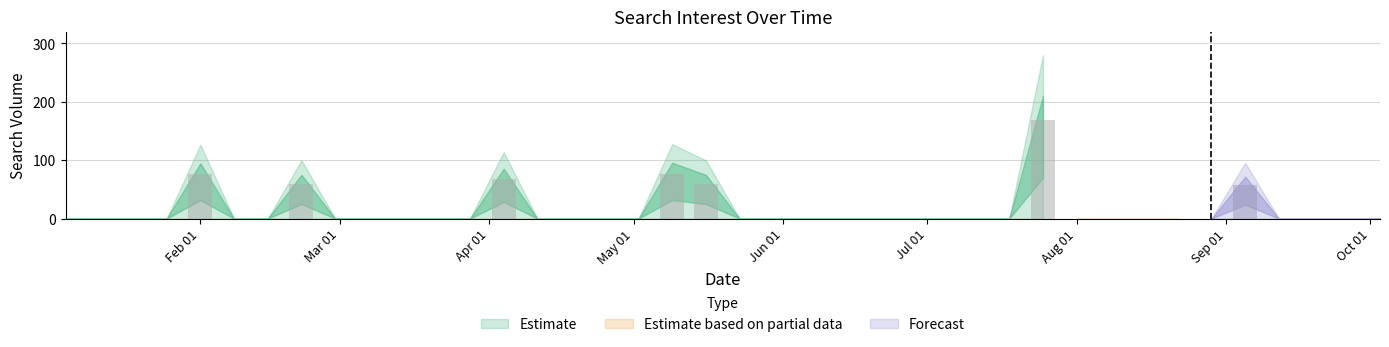

What is the greatest value displayed?

168.0